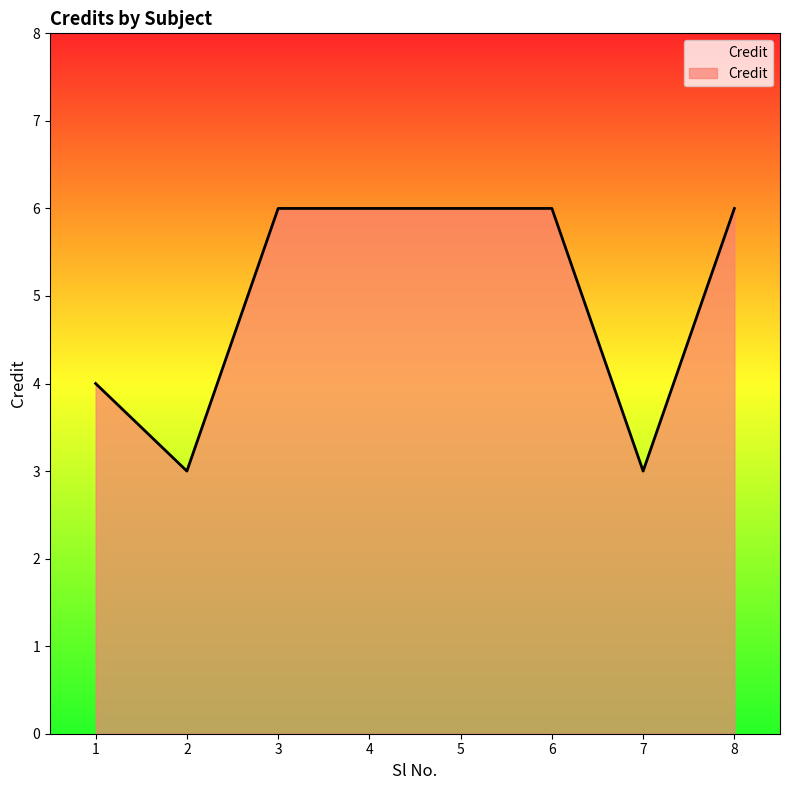

What is the difference between the second highest and second lowest values?

3